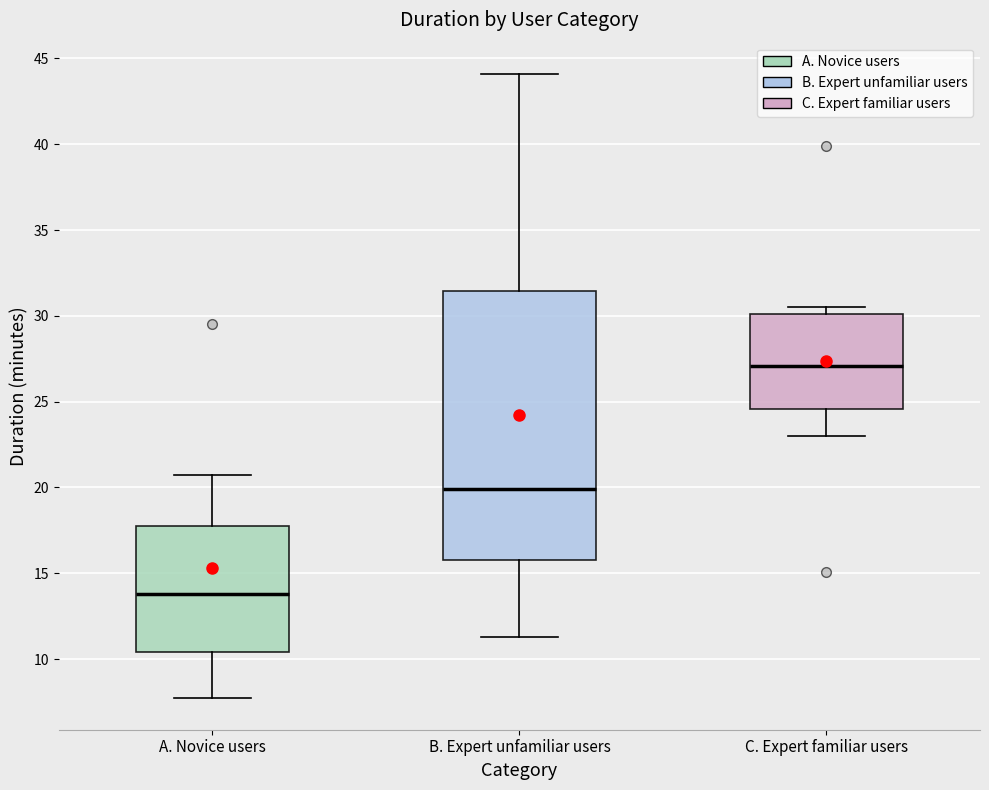

Reading left to right, transcribe this box plot: for each box, give where its median line is, the range the box spans, and where its two whiskers end, as read against the y-axis. The values are not printed on the chart, so give them approximately, as read against the axis.

A. Novice users: median 14.0, box 10.5 to 18.0, whiskers 7.5 to 20.5
B. Expert unfamiliar users: median 20.0, box 16.0 to 31.5, whiskers 11.5 to 44.0
C. Expert familiar users: median 27.0, box 24.5 to 30.0, whiskers 23.0 to 30.5